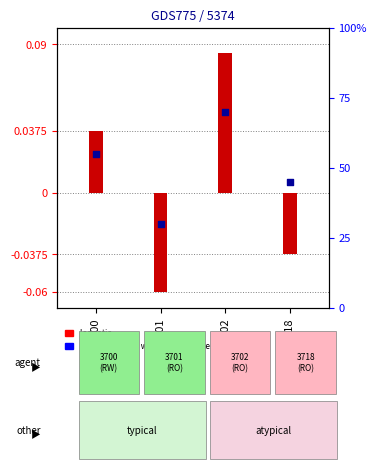

Which series has the largest total across all categories?

percentile rank within the sample